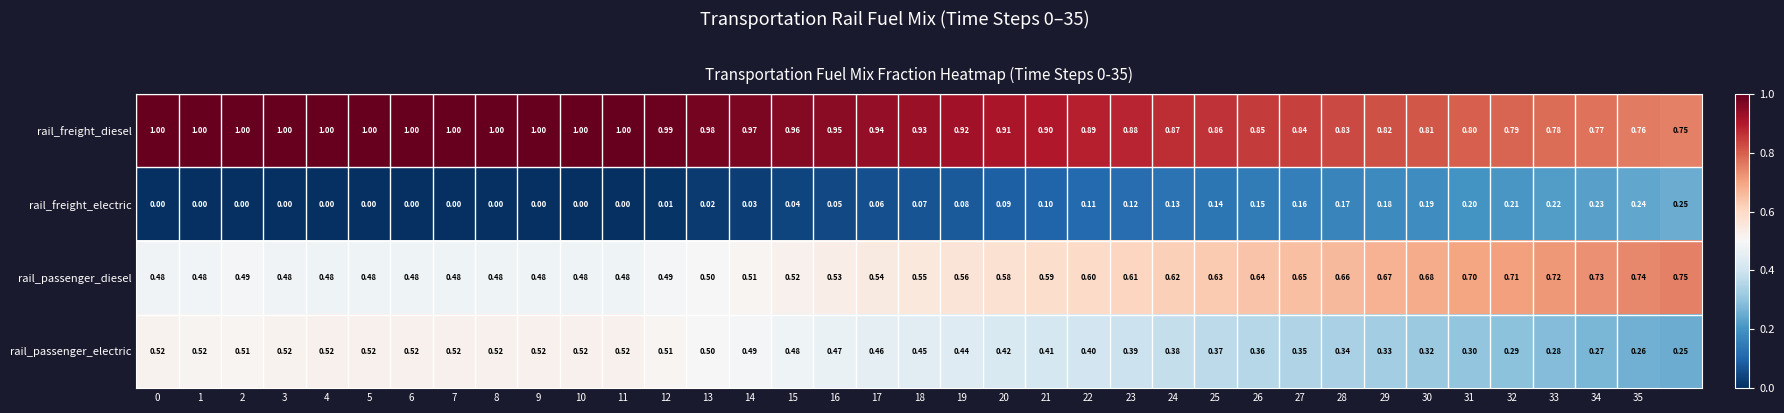

Rank the series by their maximum value, from highest to lowest.

rail_freight_diesel, rail_passenger_diesel, rail_passenger_electric, rail_freight_electric